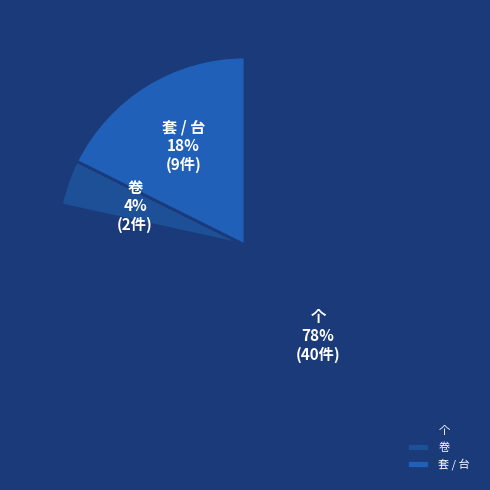

To the nearest percent, what is the difference between the 卷 and 套 / 台 slice percentages?

14%